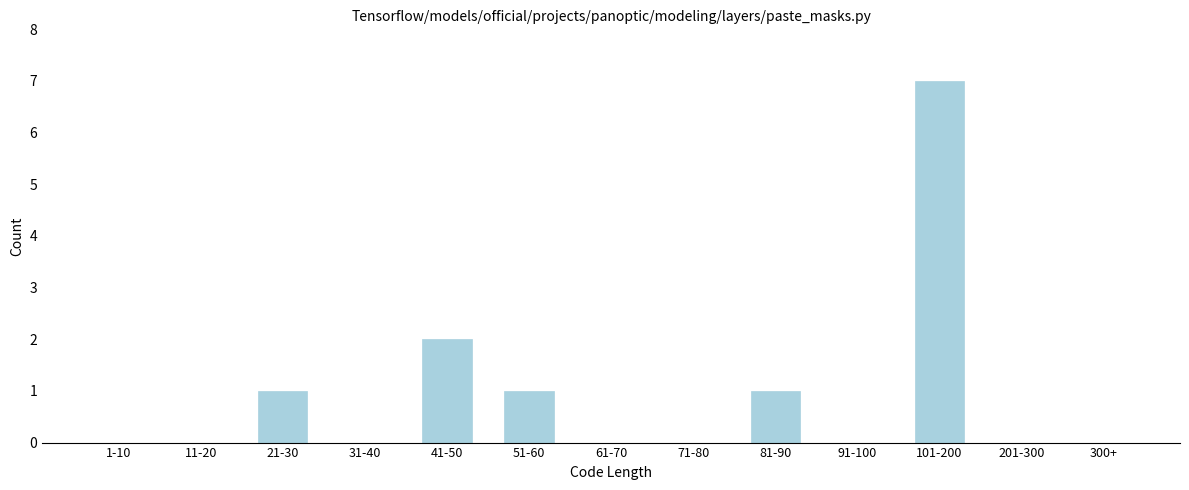

Reading left to right, what are all the values shown in this chart?

1-10=0	11-20=0	21-30=1	31-40=0	41-50=2	51-60=1	61-70=0	71-80=0	81-90=1	91-100=0	101-200=7	201-300=0	300+=0